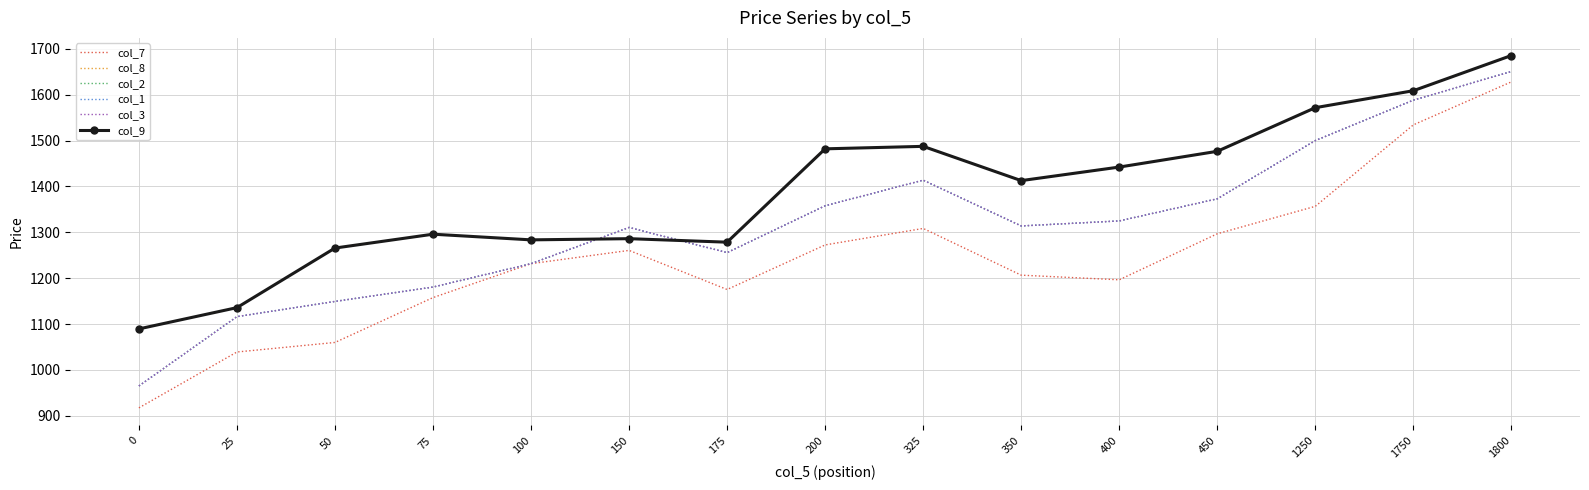

At which category does col_8 reach its first local peak?

75